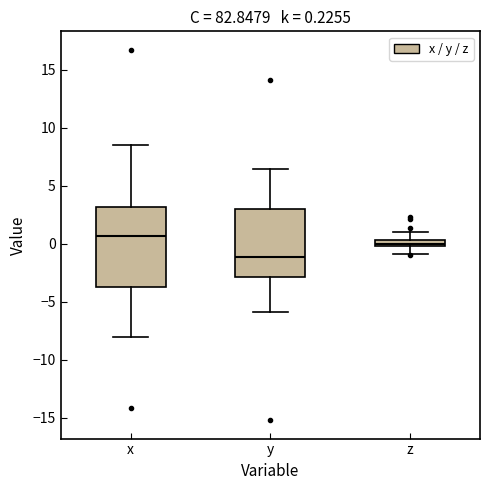

Which box's median line is the highest?

x